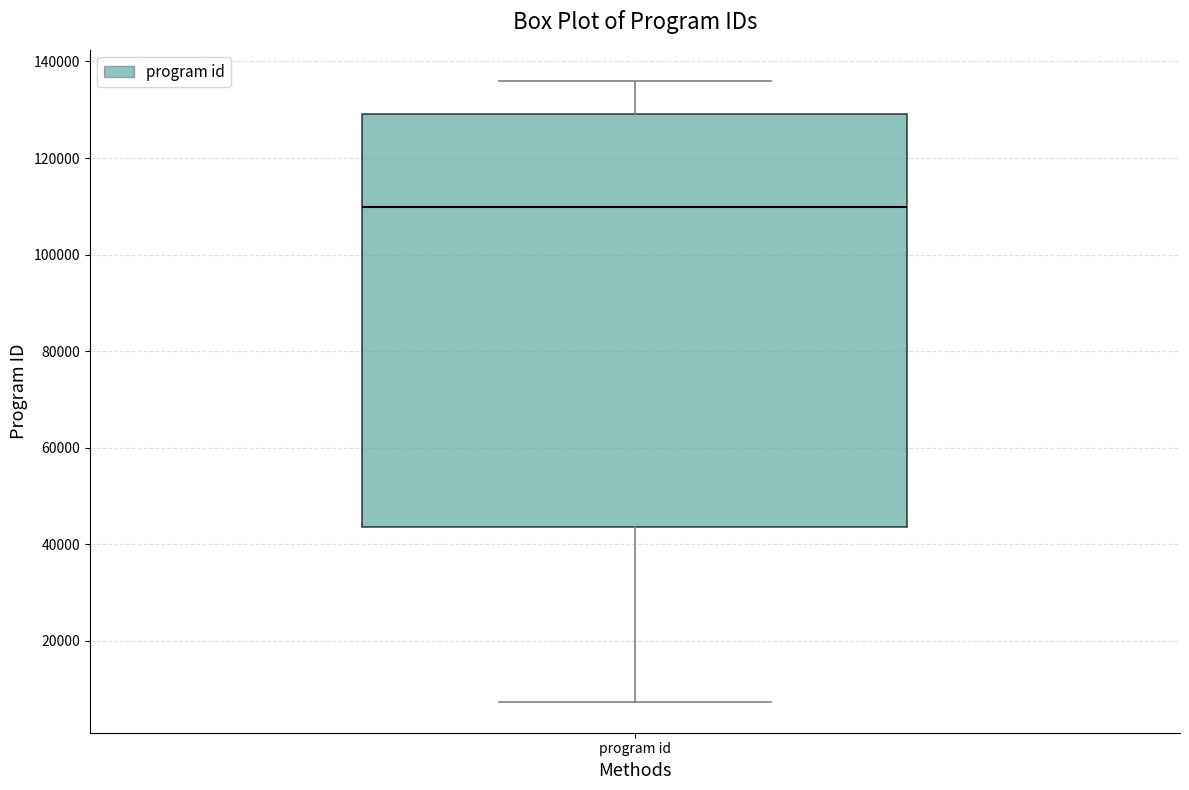

Where does the lower whisker of the box for program id end on the y-axis? The values are not printed on the chart, so give them approximately, as read against the axis.

8000